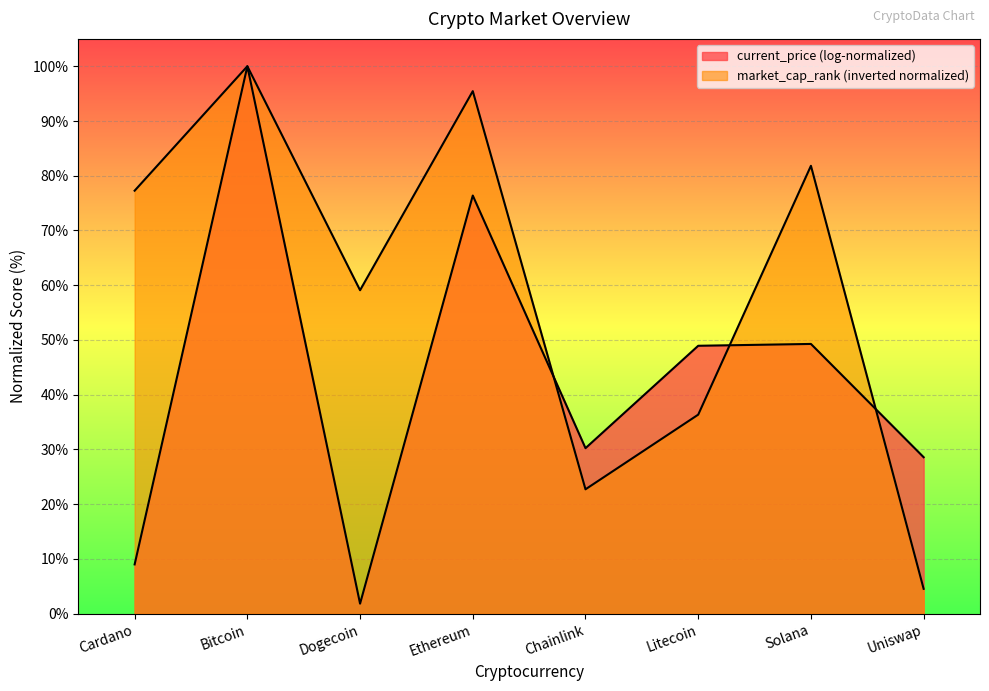

How many values exceed 77?

4